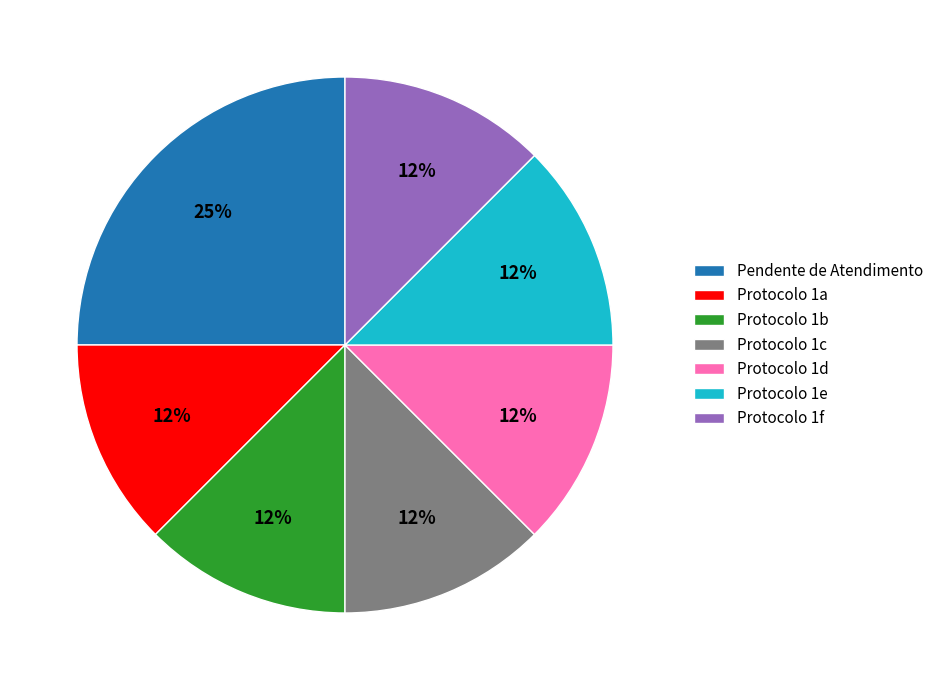

To the nearest percent, what is the average slice percentage?

14%